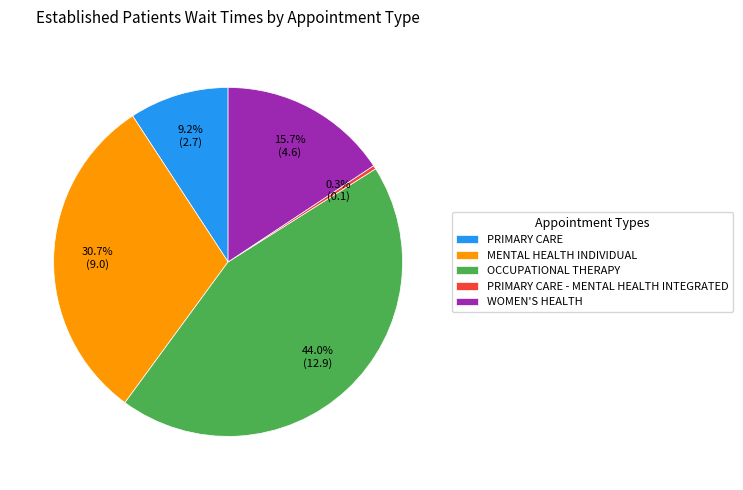

To the nearest percent, what is the average slice percentage?

20%